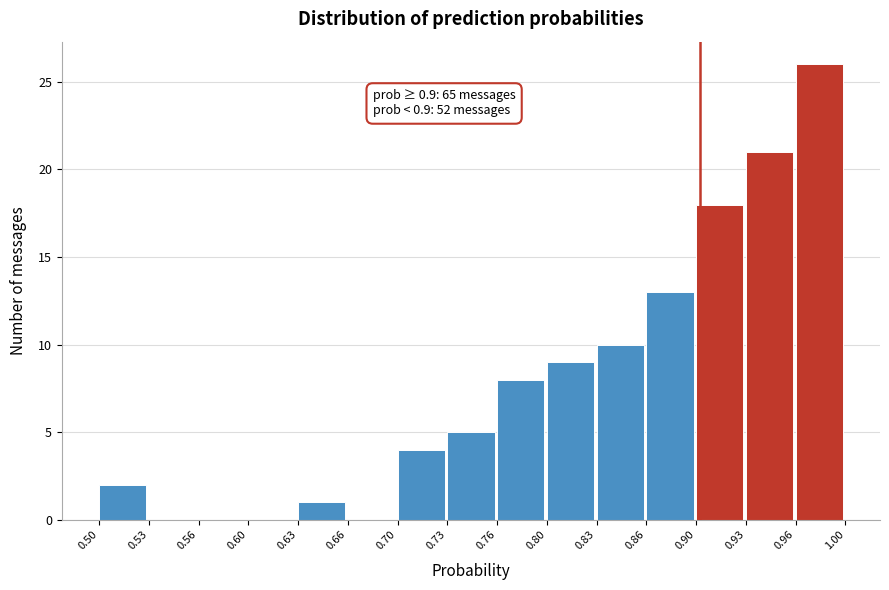

Over which range of the x-axis is the bar tallest?

0.96 to 1.00